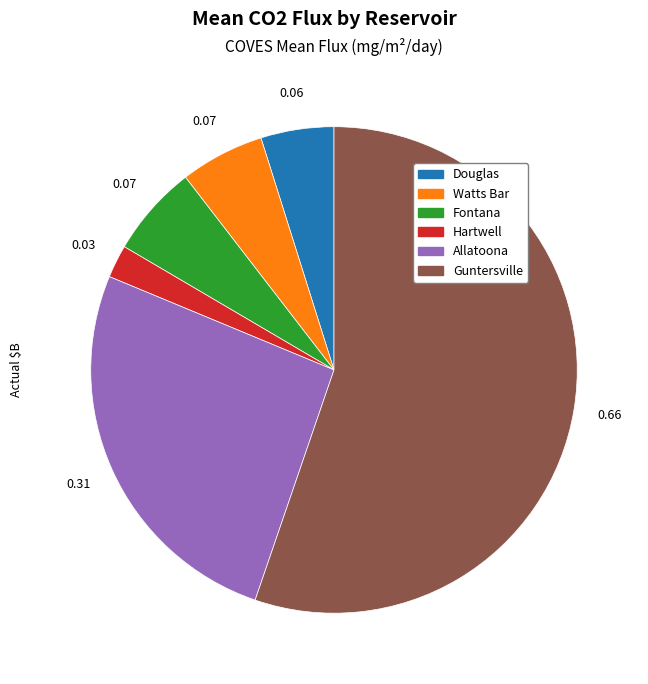

Count the number of slices in the pie.

6